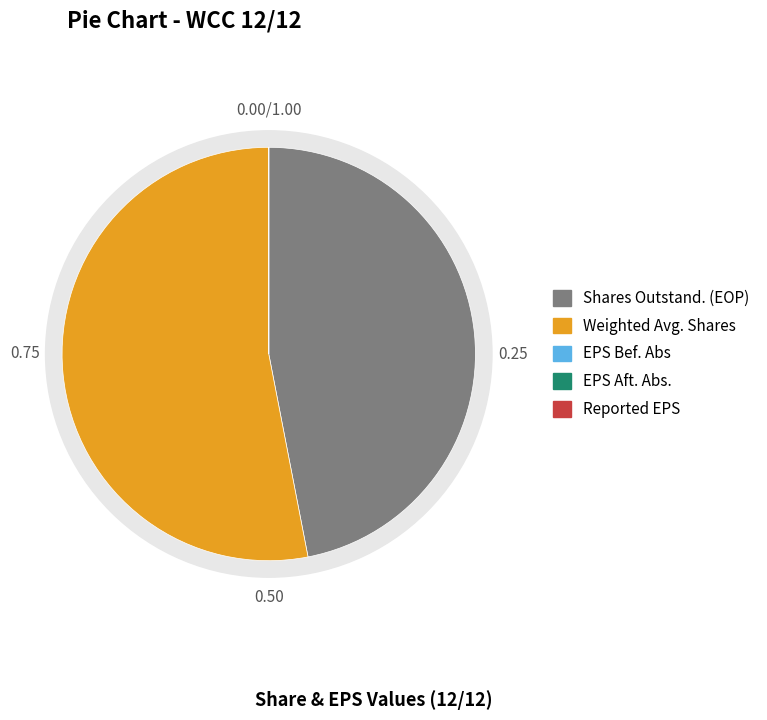

To the nearest percent, what is the average slice percentage?

20%